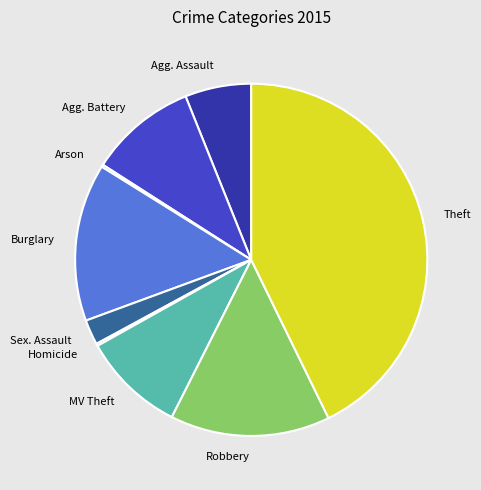

Does any single category account for the majority?

No